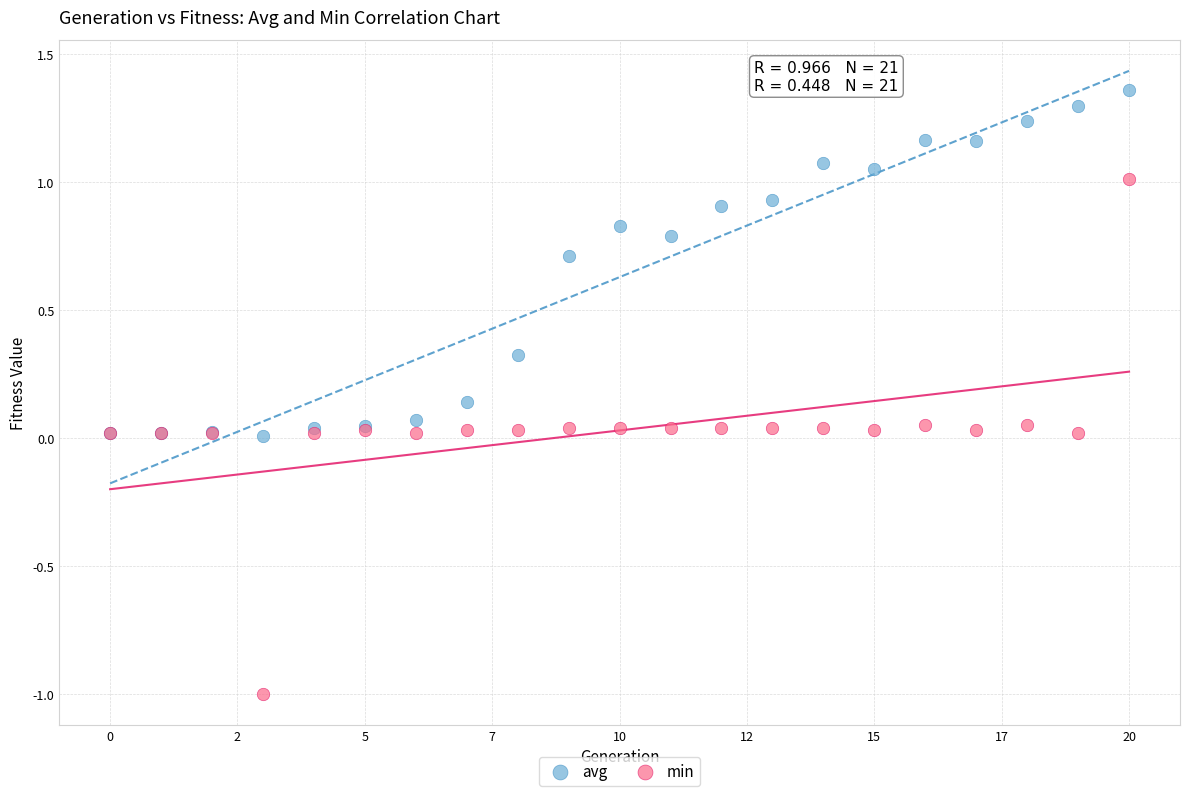

Which series has the largest Y range (max minus min)?

min